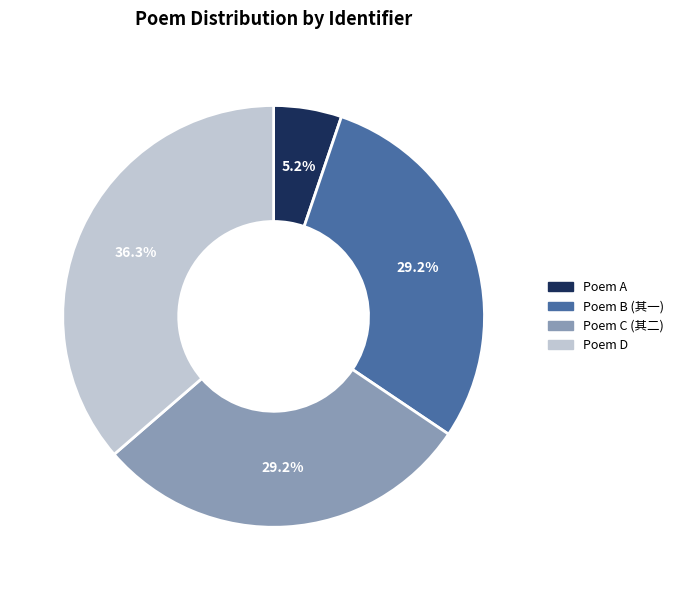

Is Poem B (其一) the majority of the pie?

No